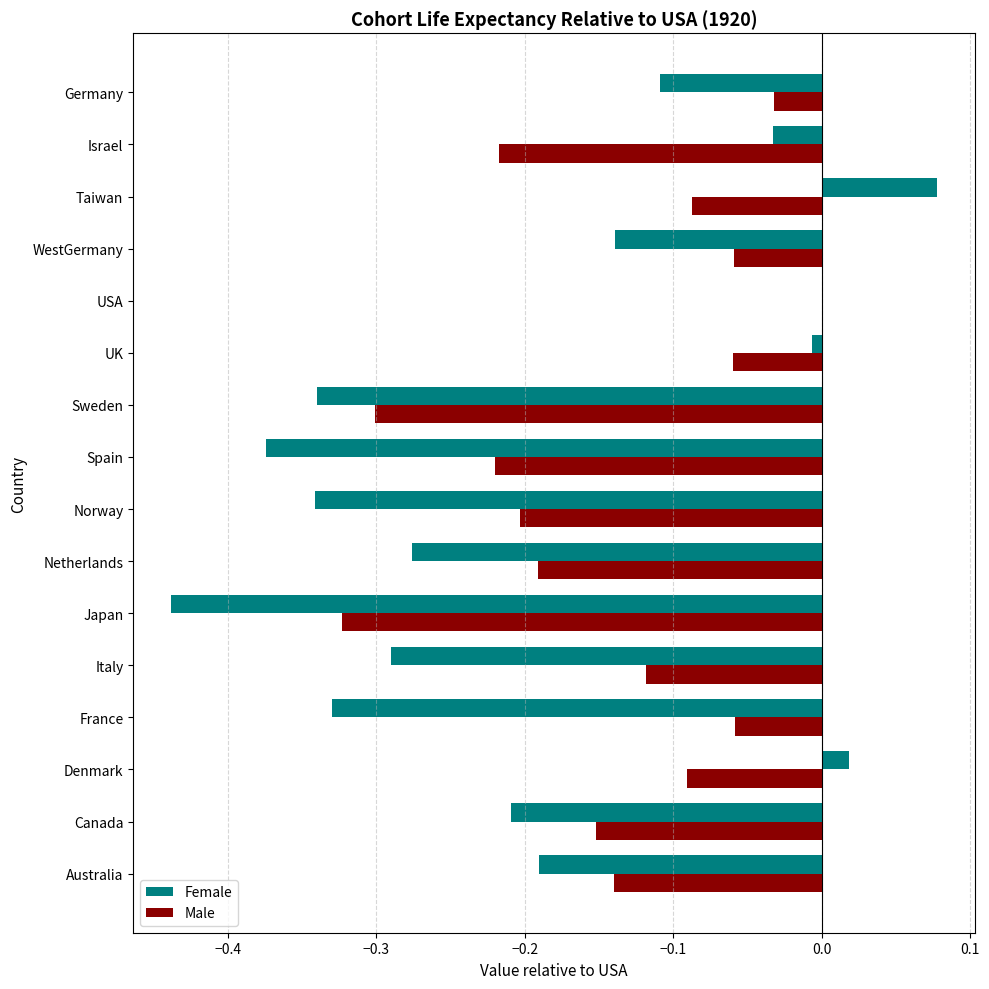

Which series has the widest spread of values?

Female